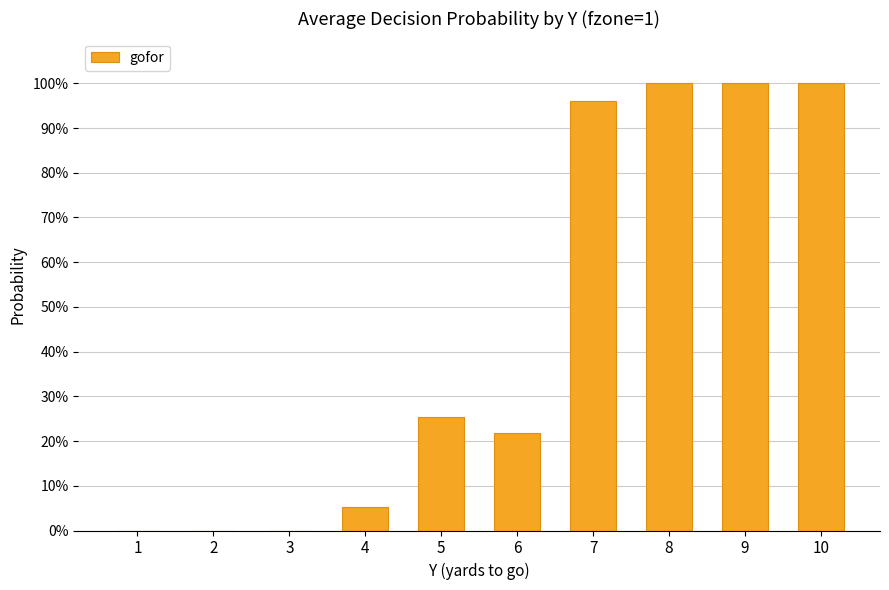

What is the difference between the maximum and minimum values?

1.0